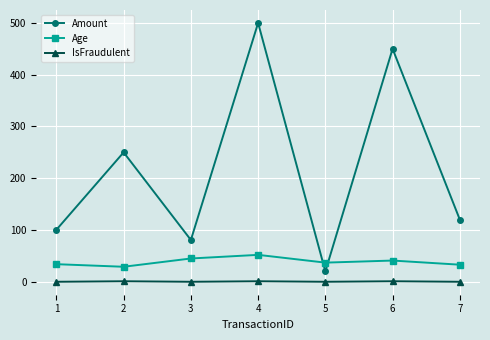

What is the highest value of the Amount series?

500.0